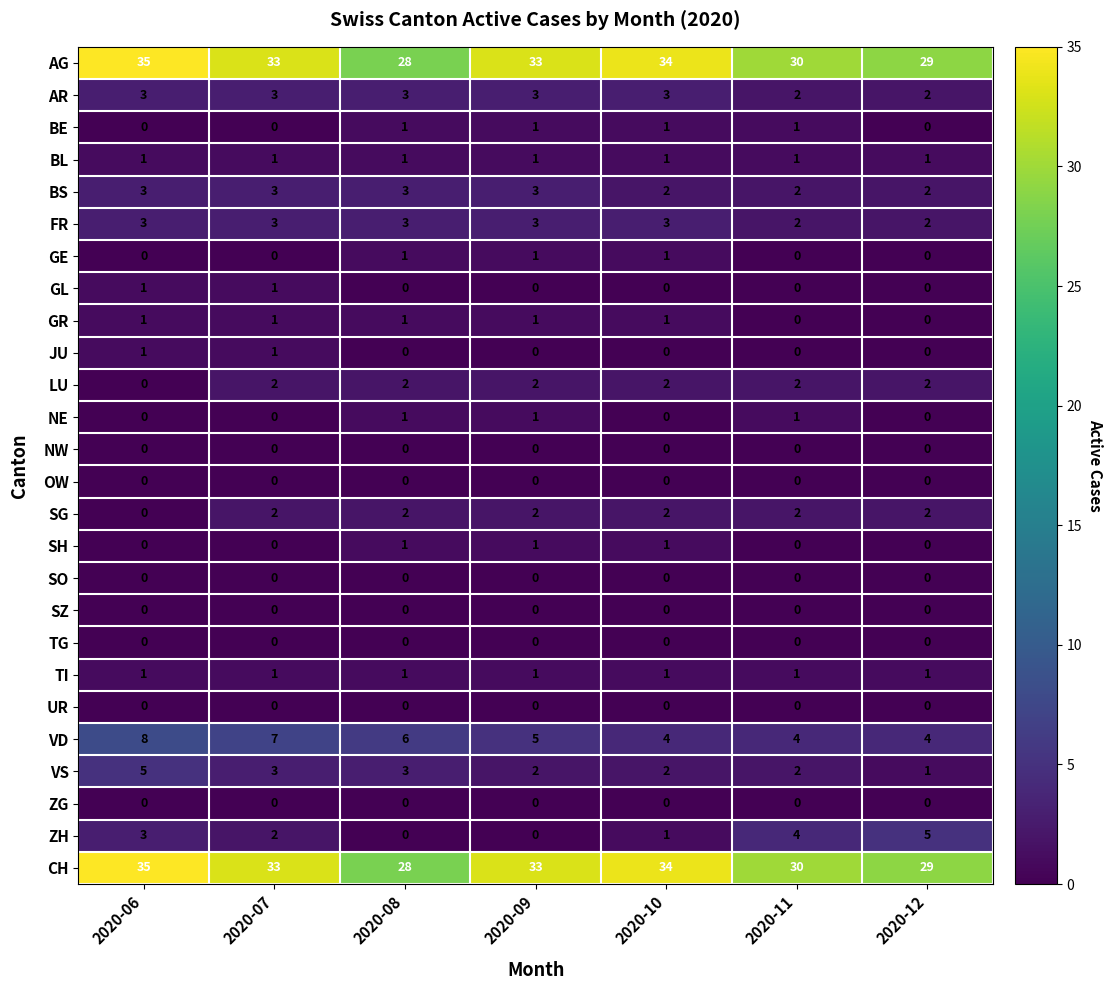

At how many categories does at least one series exceed 24?

7